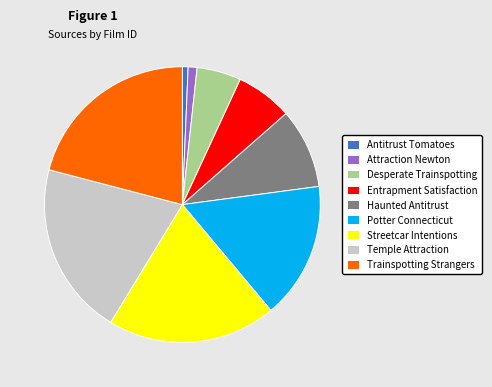

Combined, do Temple Attraction and Trainspotting Strangers account for over 50%?

No